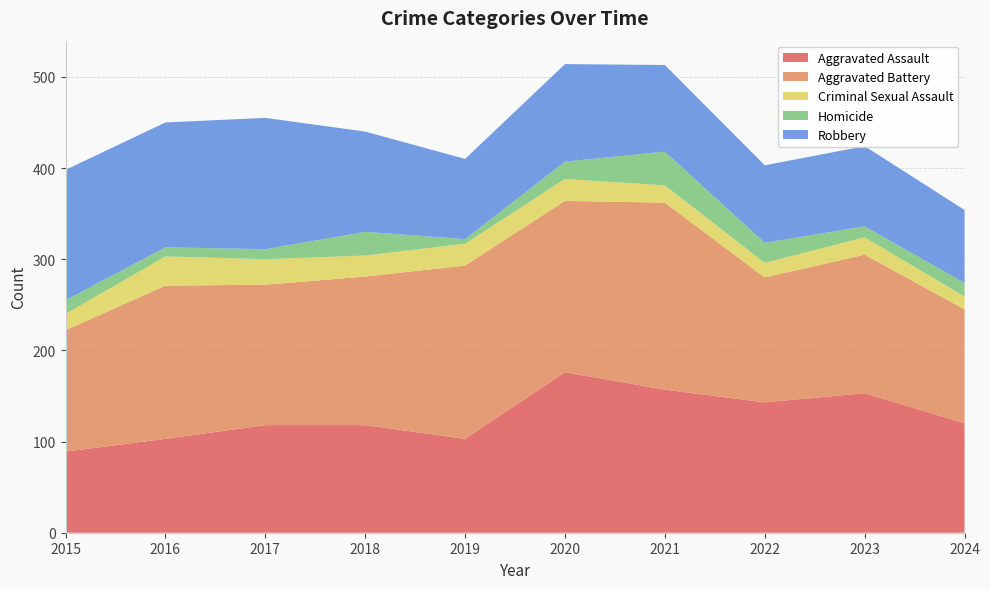

Reading left to right, extract all data points from this chart.

Aggravated Assault: 2015=89	2016=103	2017=118	2018=118	2019=103	2020=176	2021=157	2022=143	2023=153	2024=120
Aggravated Battery: 2015=133	2016=168	2017=154	2018=163	2019=190	2020=188	2021=205	2022=137	2023=152	2024=125
Criminal Sexual Assault: 2015=18	2016=32	2017=28	2018=23	2019=24	2020=24	2021=19	2022=16	2023=19	2024=14
Homicide: 2015=15	2016=10	2017=11	2018=26	2019=5	2020=19	2021=37	2022=22	2023=12	2024=15
Robbery: 2015=143	2016=137	2017=144	2018=110	2019=88	2020=107	2021=95	2022=85	2023=88	2024=80